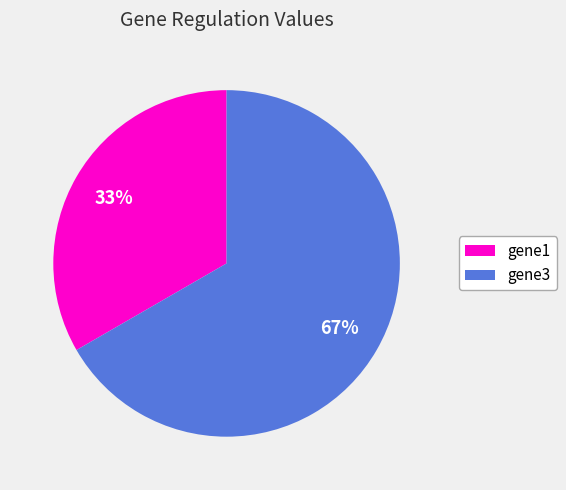

To the nearest percent, what is the combined percentage of gene1 and gene3?

100%